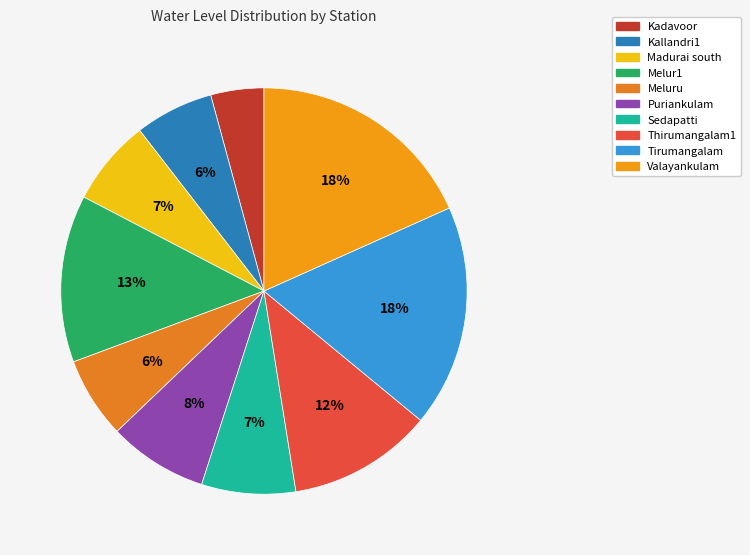

How many segments does this pie chart have?

10